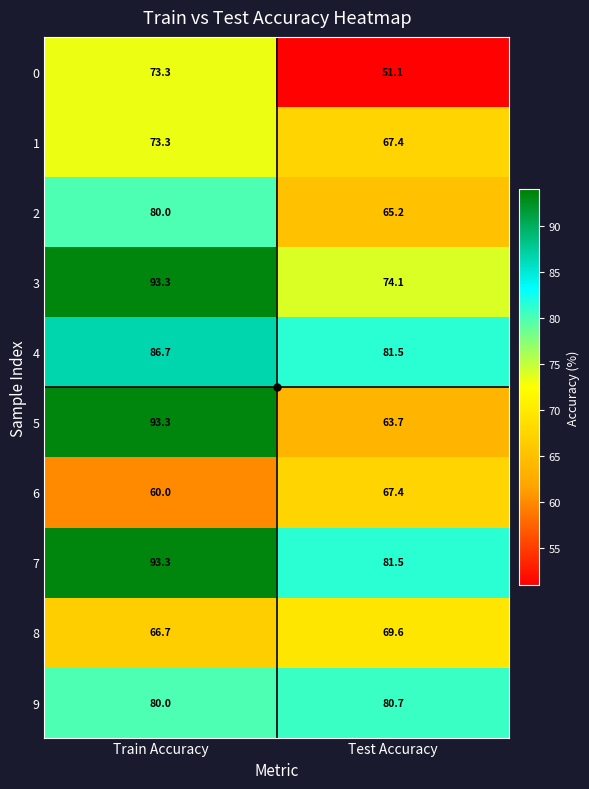

At which category is the sum across all series the highest?

Train Accuracy